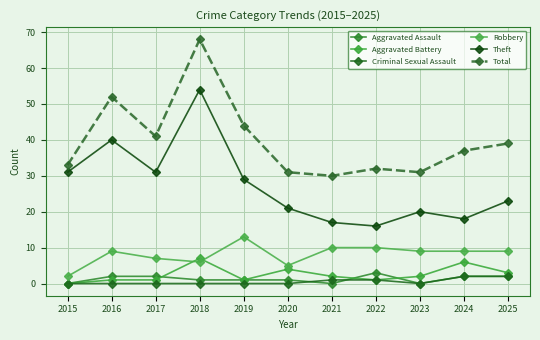

At 2018, list the series in order from largest to smallest.

Total, Theft, Aggravated Battery, Robbery, Aggravated Assault, Criminal Sexual Assault